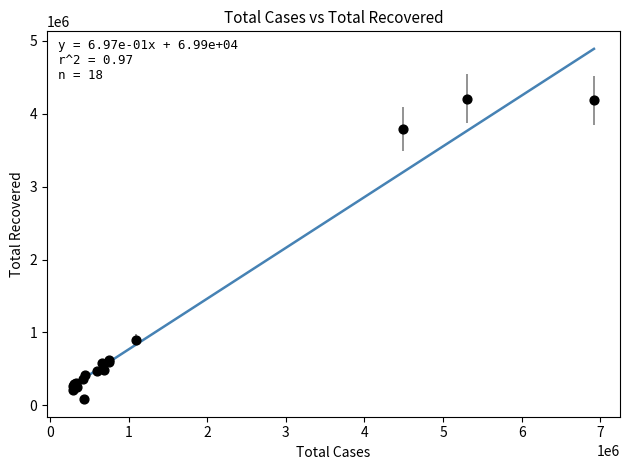

What Y value in the scatter plot is closest to 2148387?

901207